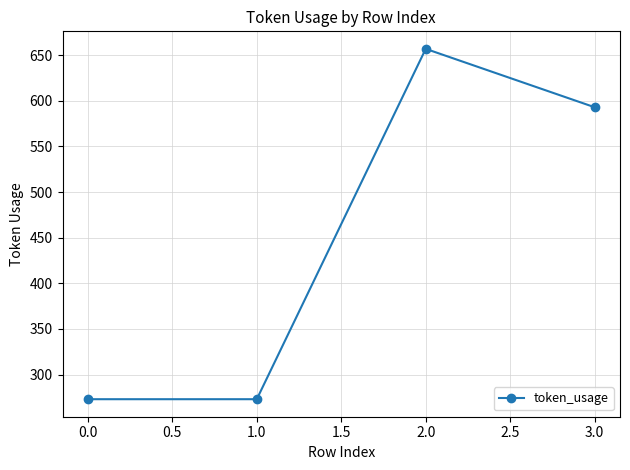

What is the label of the 4th point from the right?

0.0